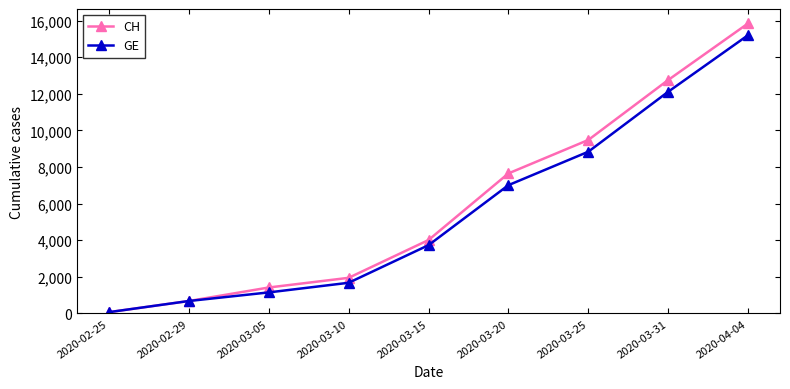

Which series has the widest spread of values?

CH